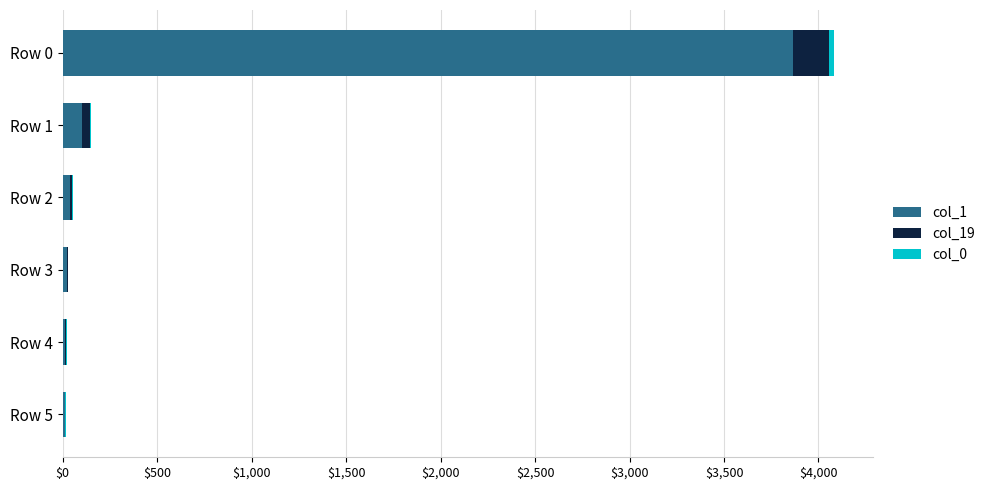

How many categories are shown in the chart?

6